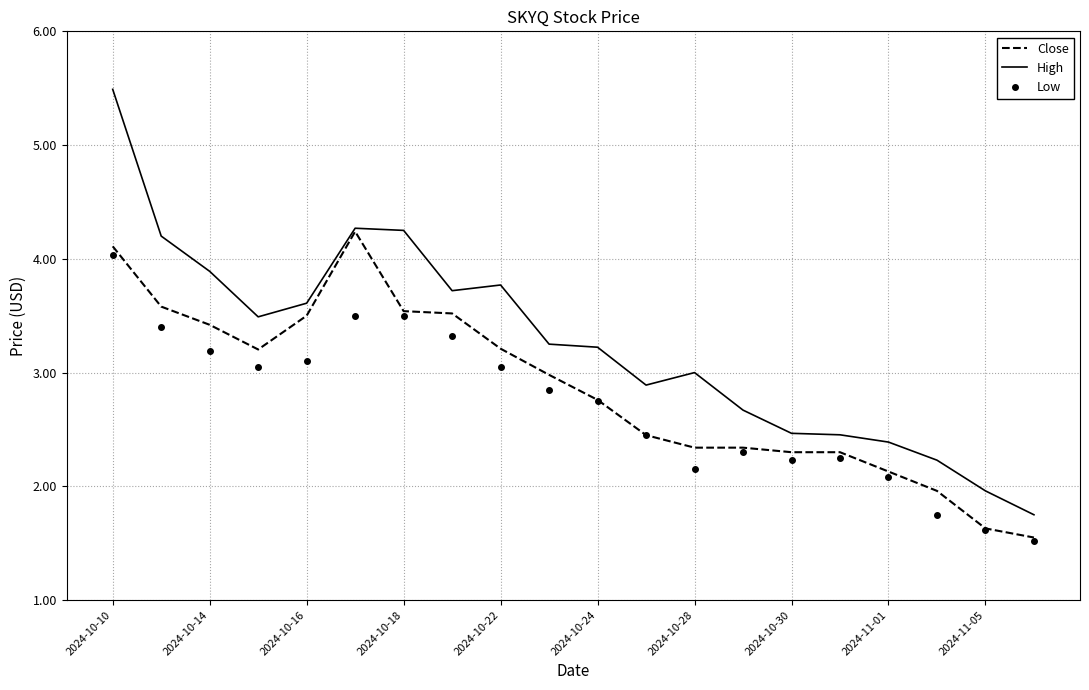

What is the minimum value shown in the chart?

1.5